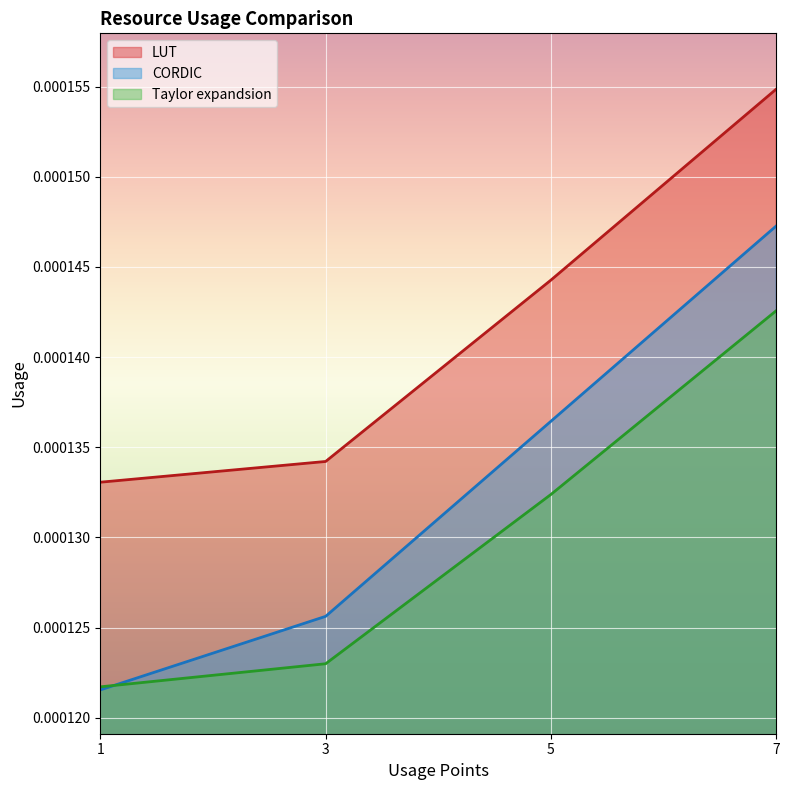

How many distinct data groups are displayed?

3